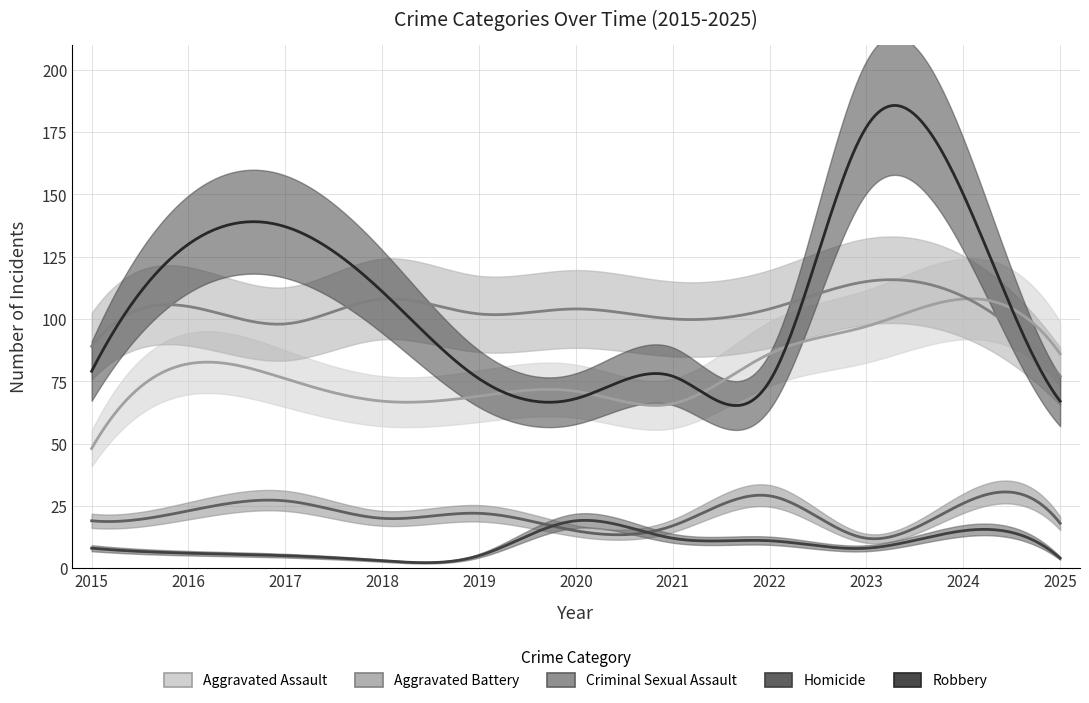

At which category is the sum across all series the highest?

2023